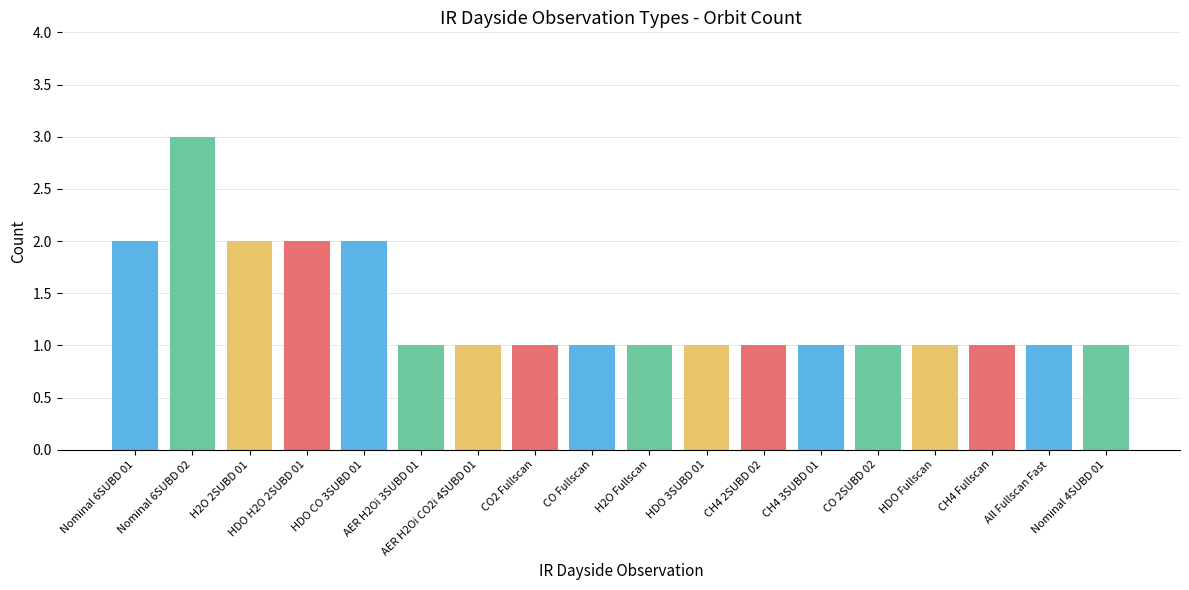

What is the difference between the maximum and minimum values?

2